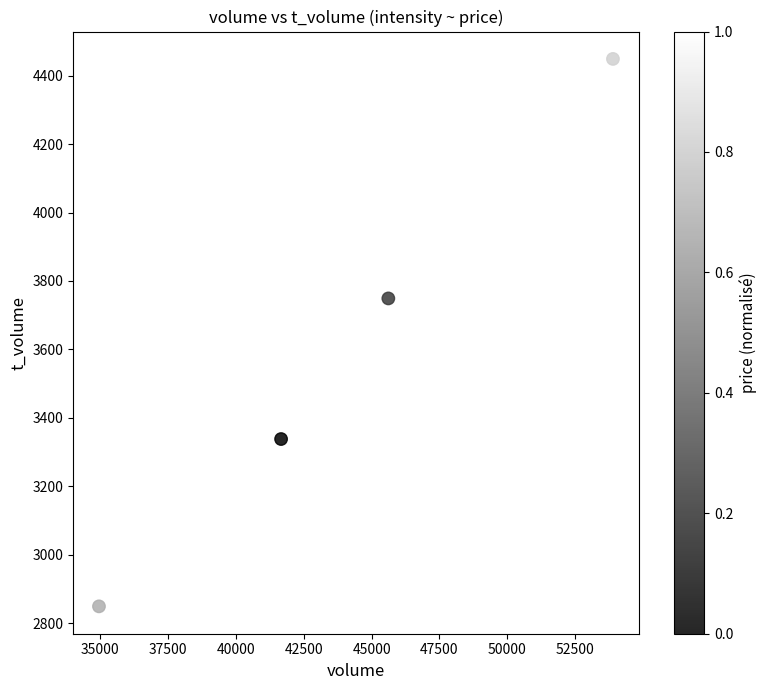

What Y value in the scatter plot is closest to 3649?

3749